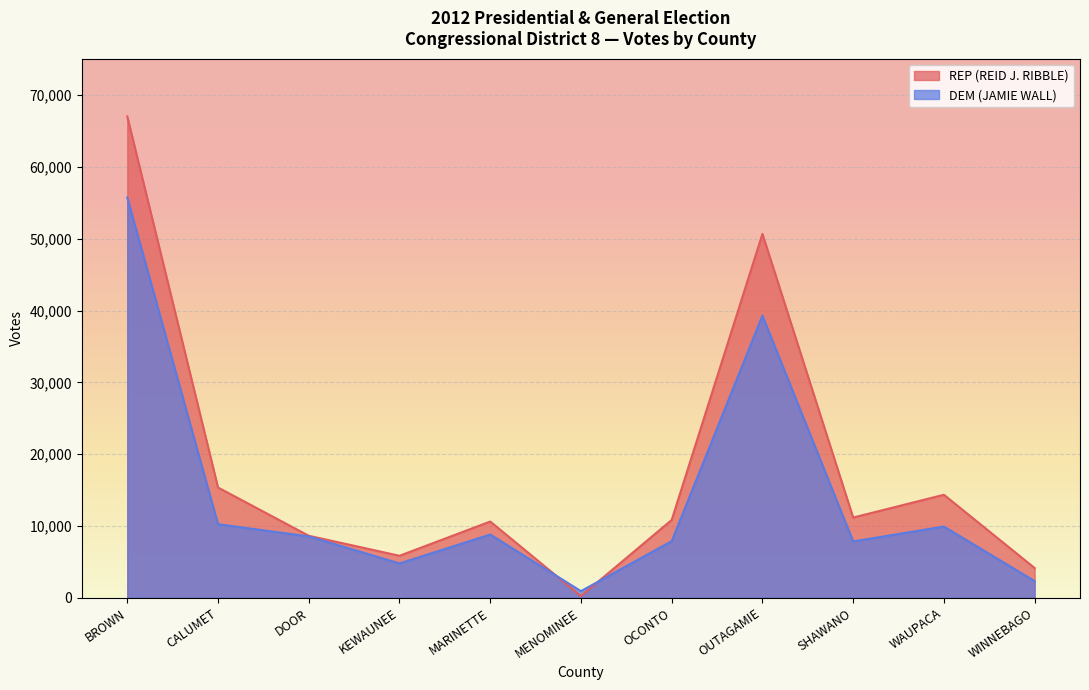

How many times do DEM (JAMIE WALL) and REP (REID J. RIBBLE) cross each other?

2